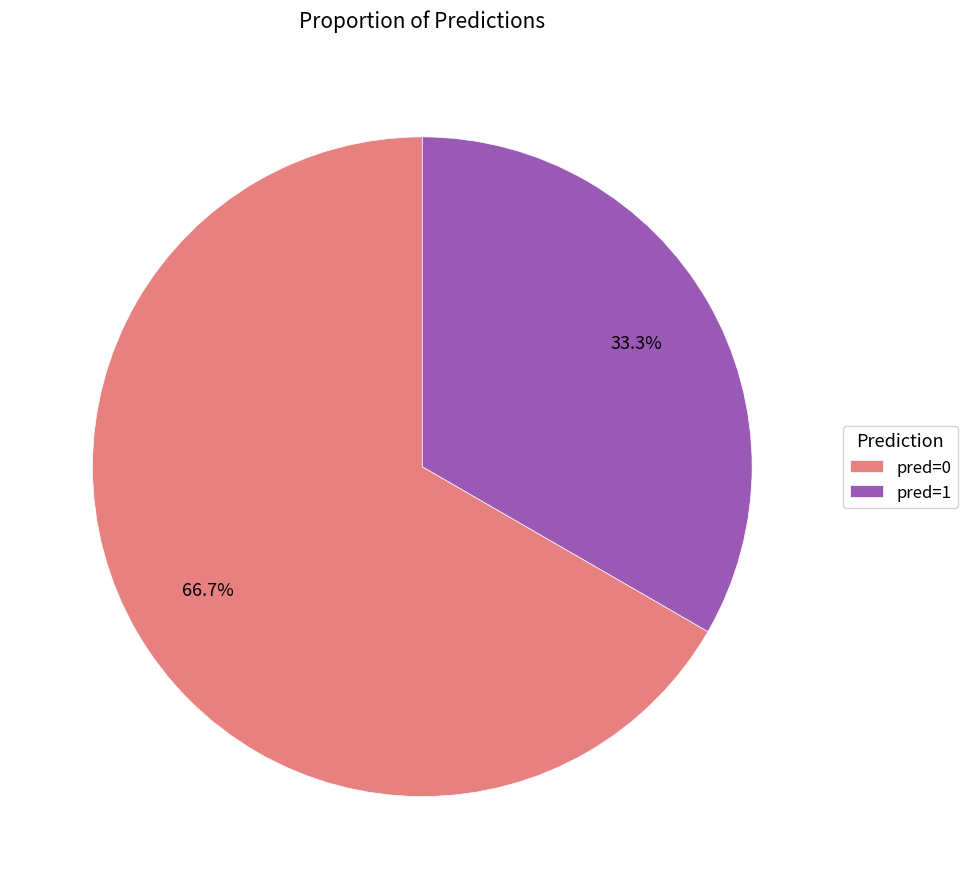

Rank the categories by value from highest to lowest.

pred=0, pred=1